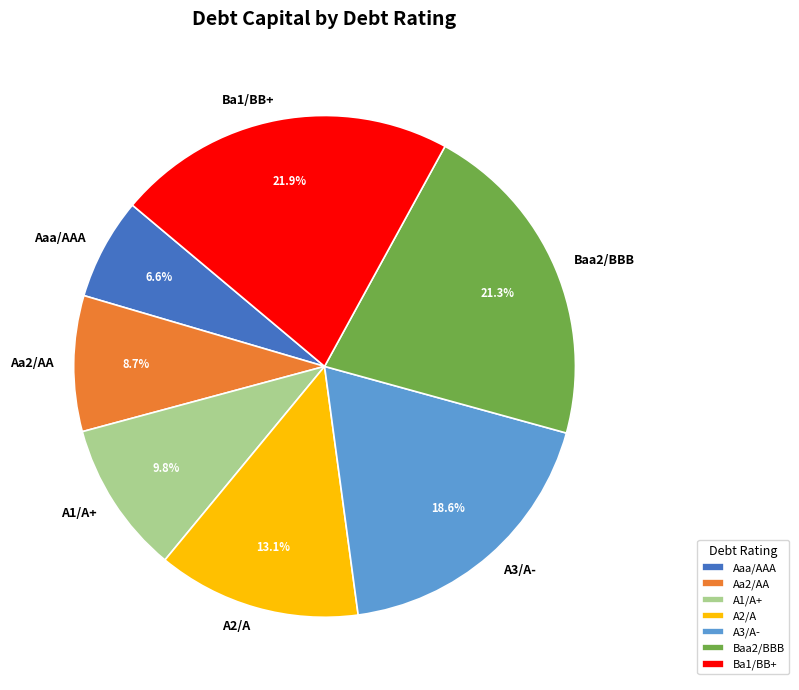

Is Aaa/AAA the majority of the pie?

No